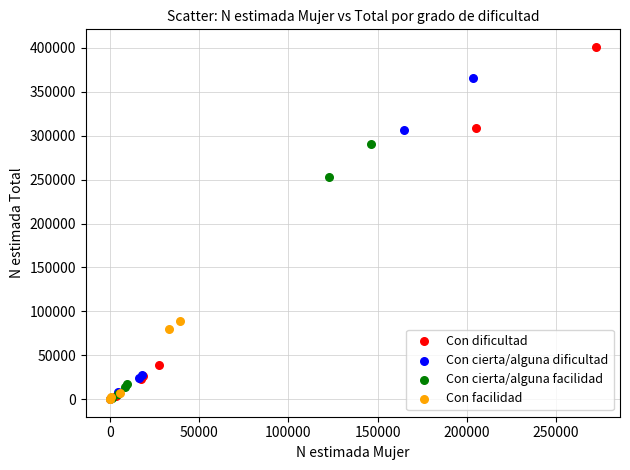

Which series has the widest spread of Y values?

Con dificultad